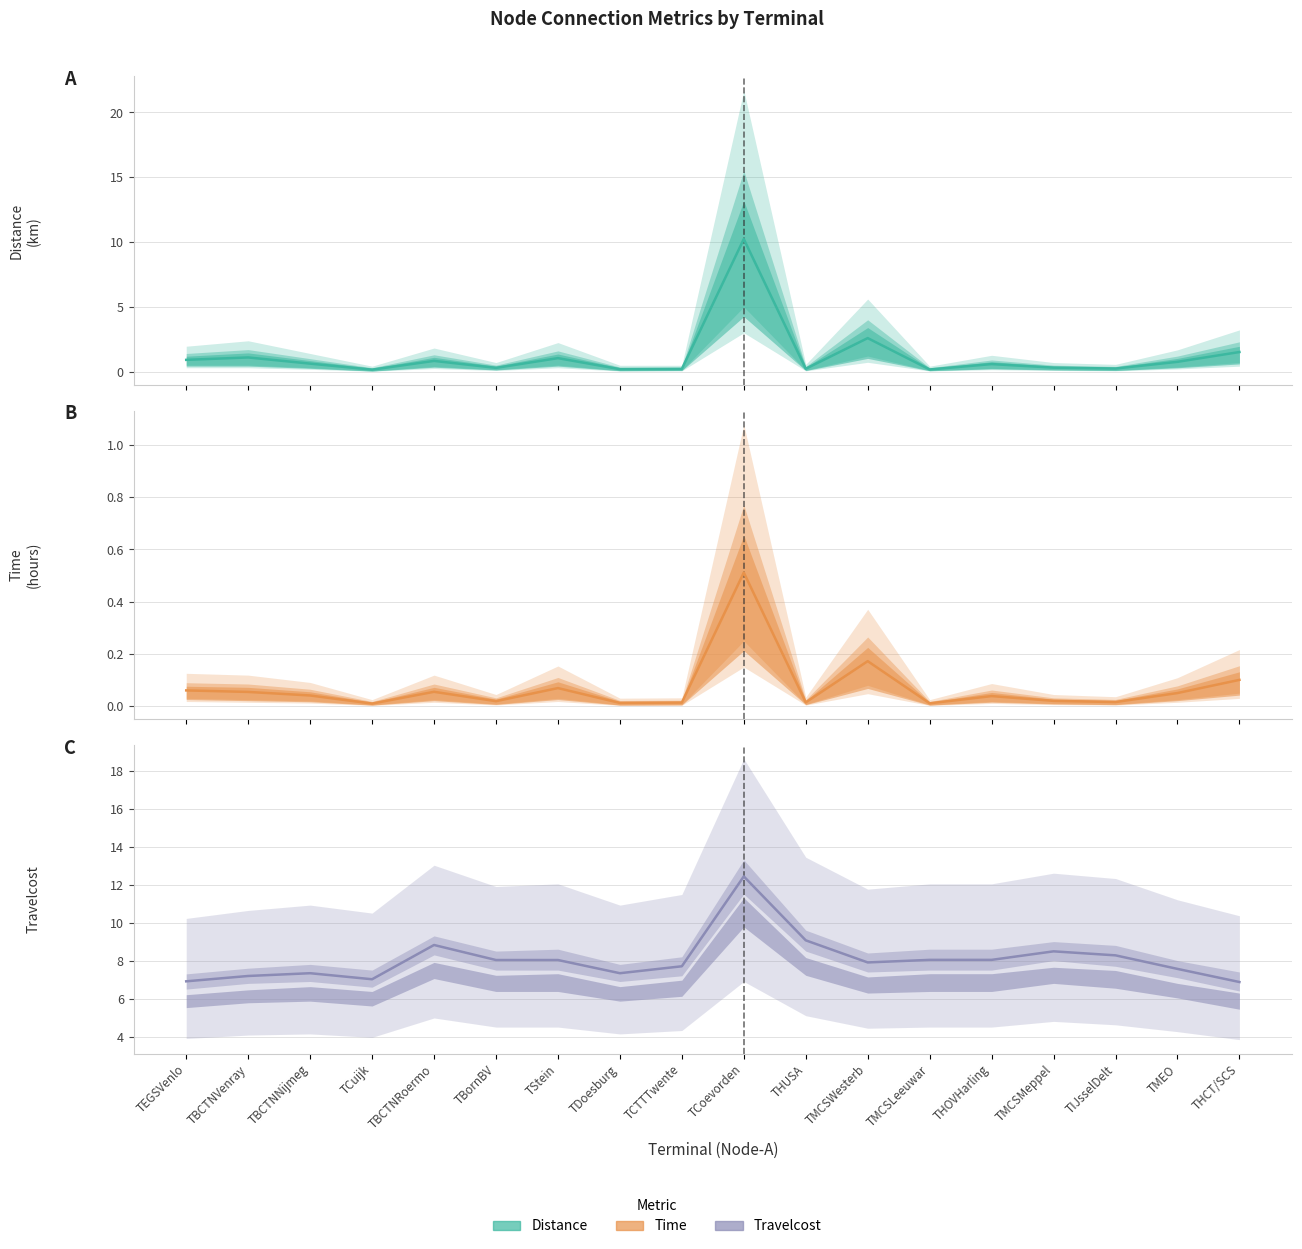

Where is Time nearest to the value 0?

TCuijk